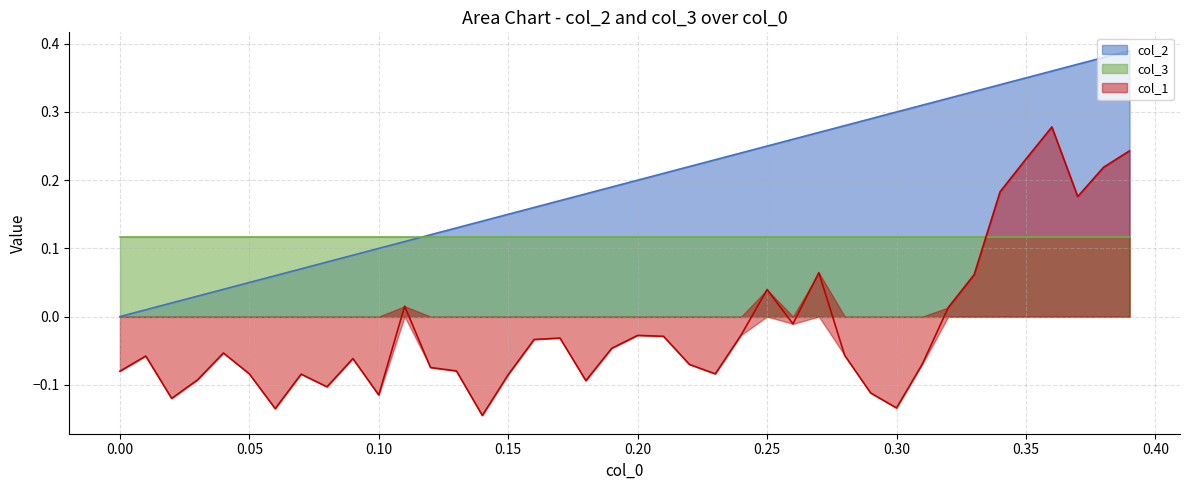

Rank the series by their average value, from highest to lowest.

col_2, col_3, col_1